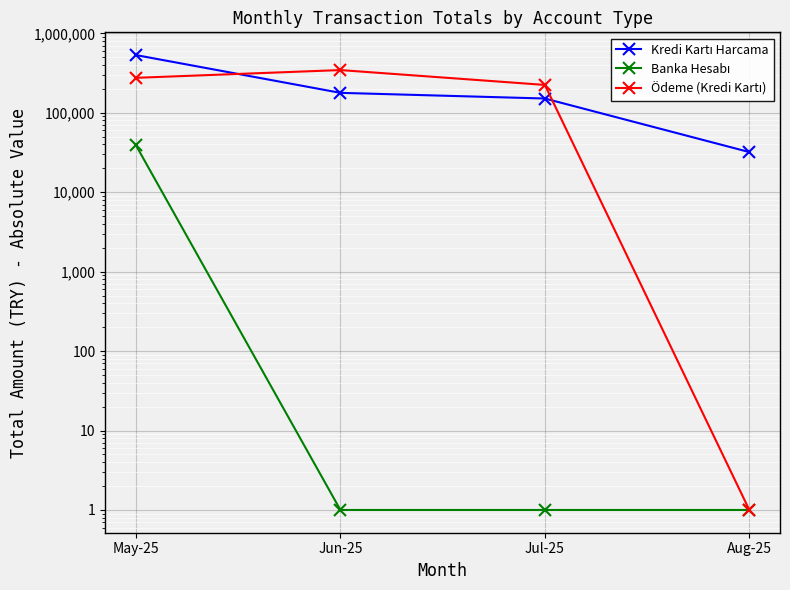

True or false: Kredi Kartı Harcama and Banka Hesabı cross at least once.

False